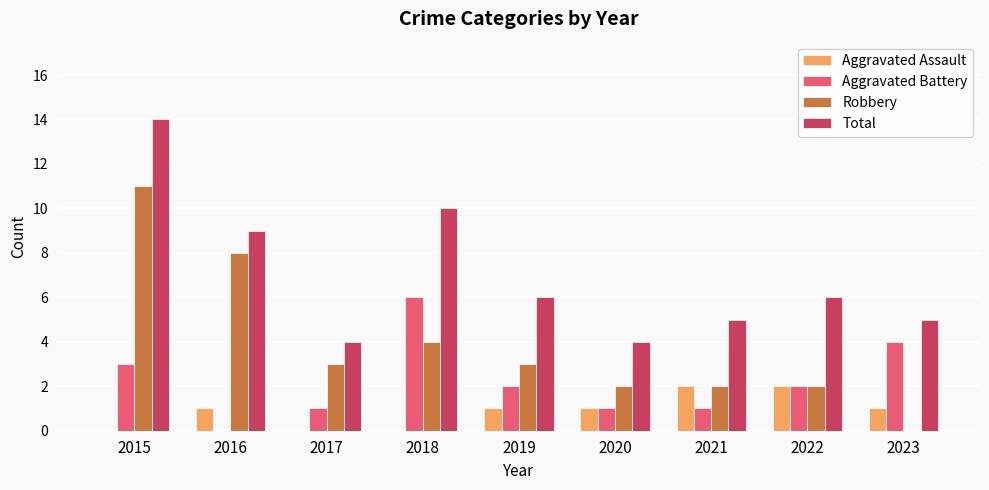

The value of Aggravated Assault at 2020 is 1. True or false?

True